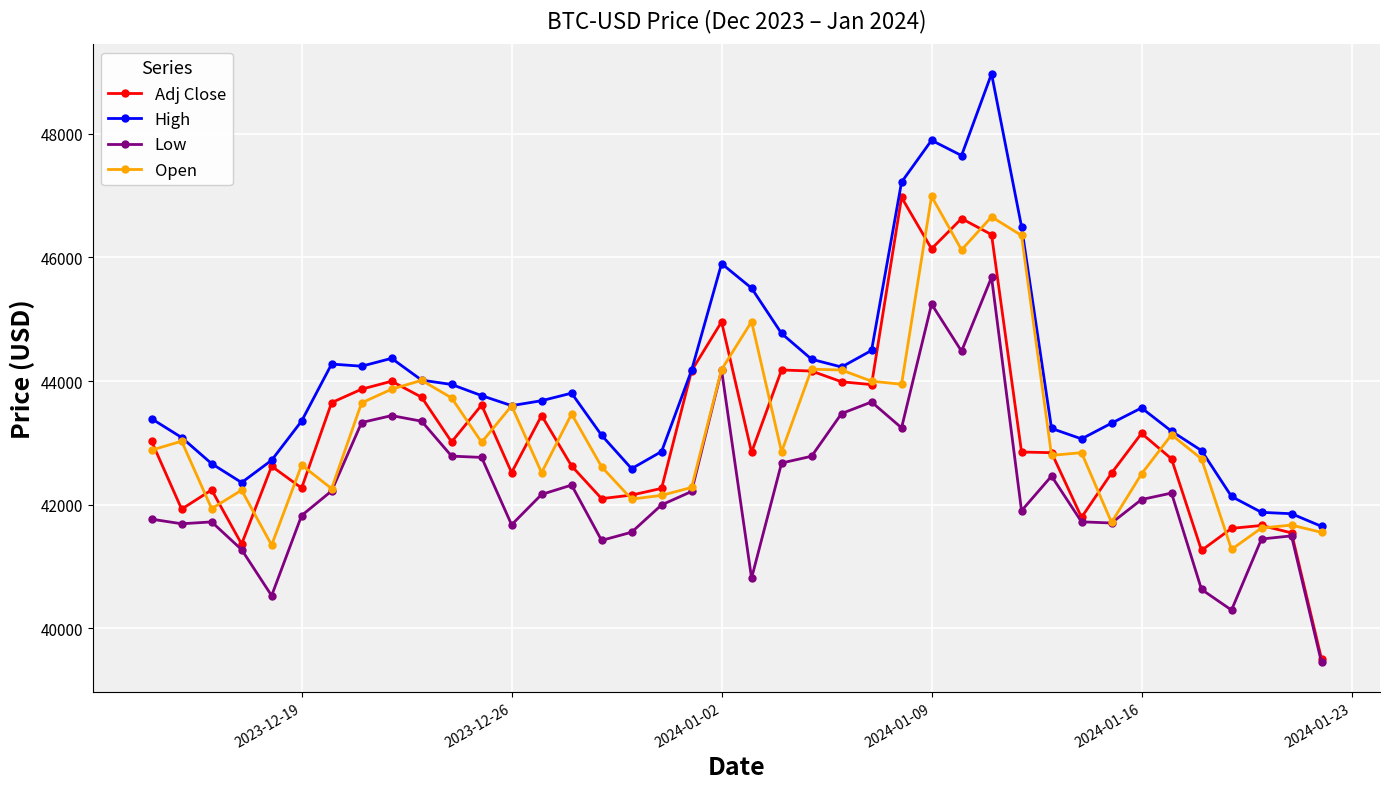

How many lines are shown in the chart?

4